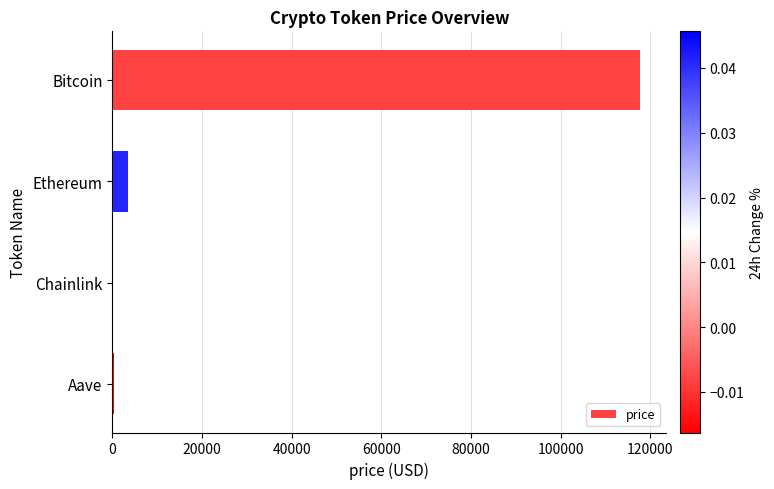

What is the greatest value displayed?

117695.0